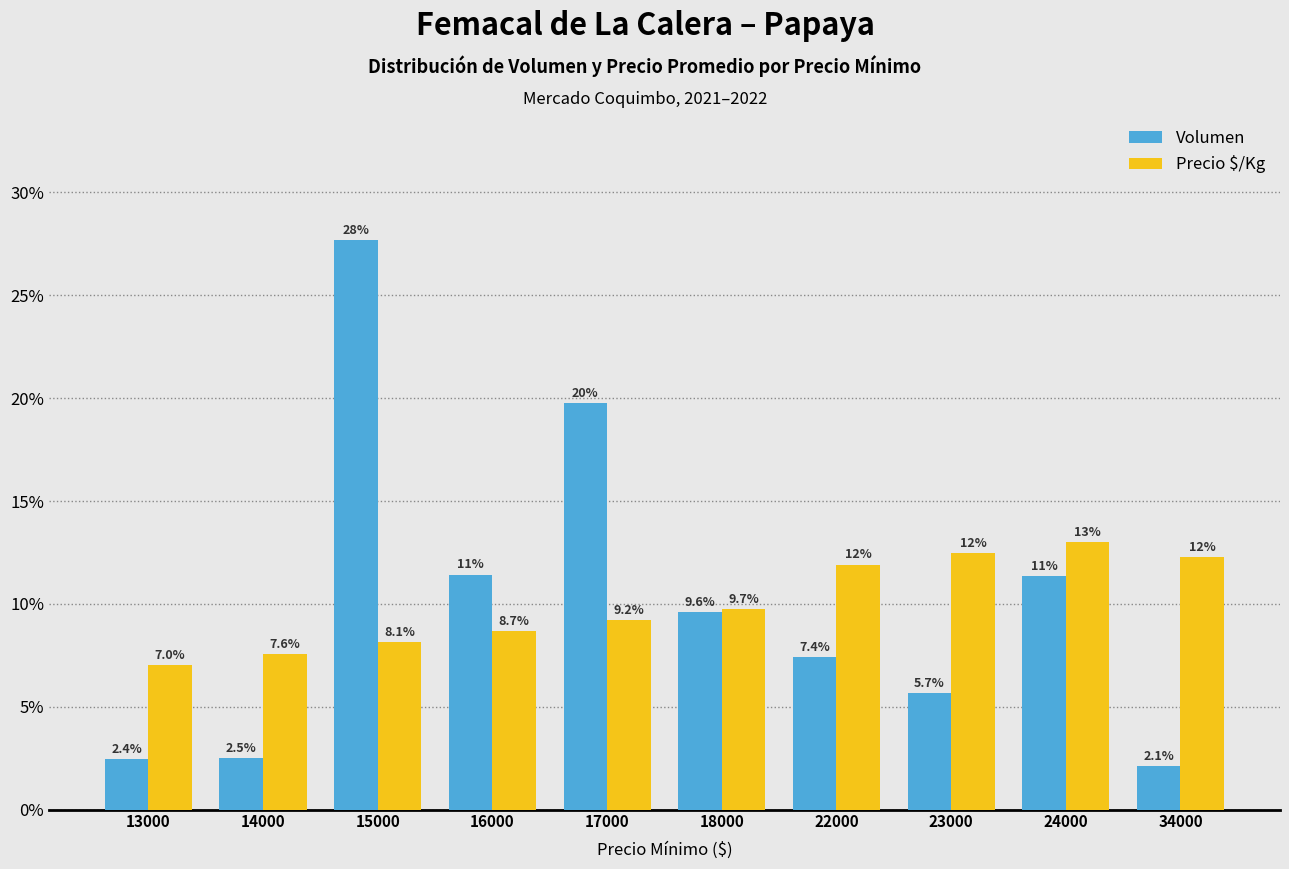

Which series has the largest range (max minus min)?

Volumen